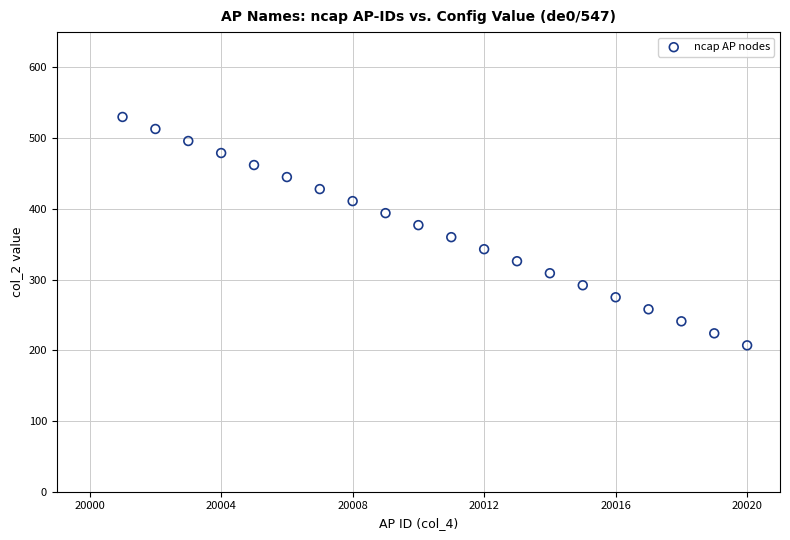

What is the range of X values (max minus min)?

19